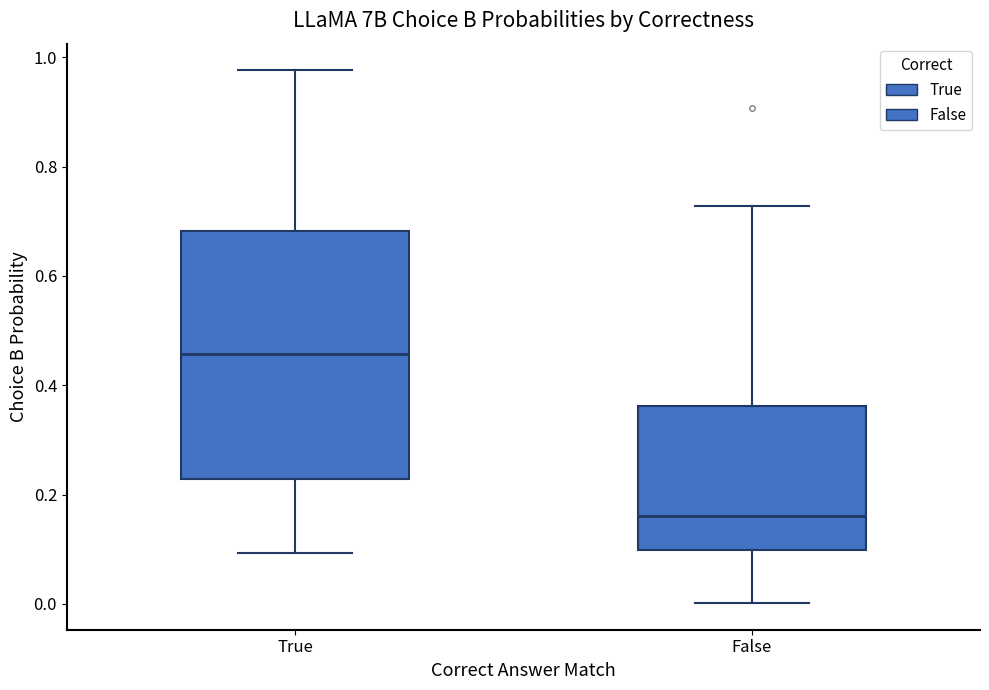

Comparing the boxes themselves (not the whiskers), which one is the tallest?

True